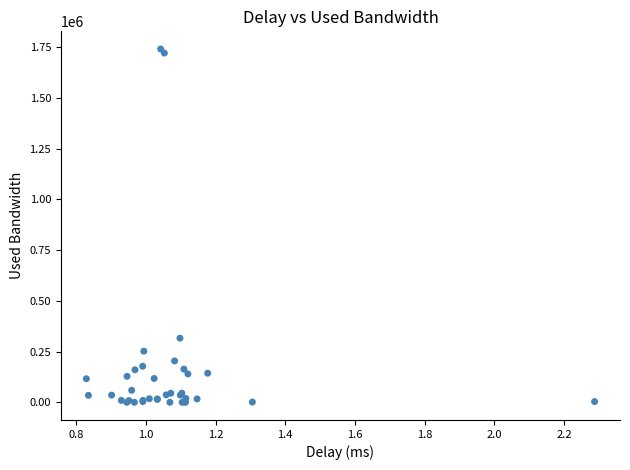

What Y value in the scatter plot is closest to 871069?

316373.0